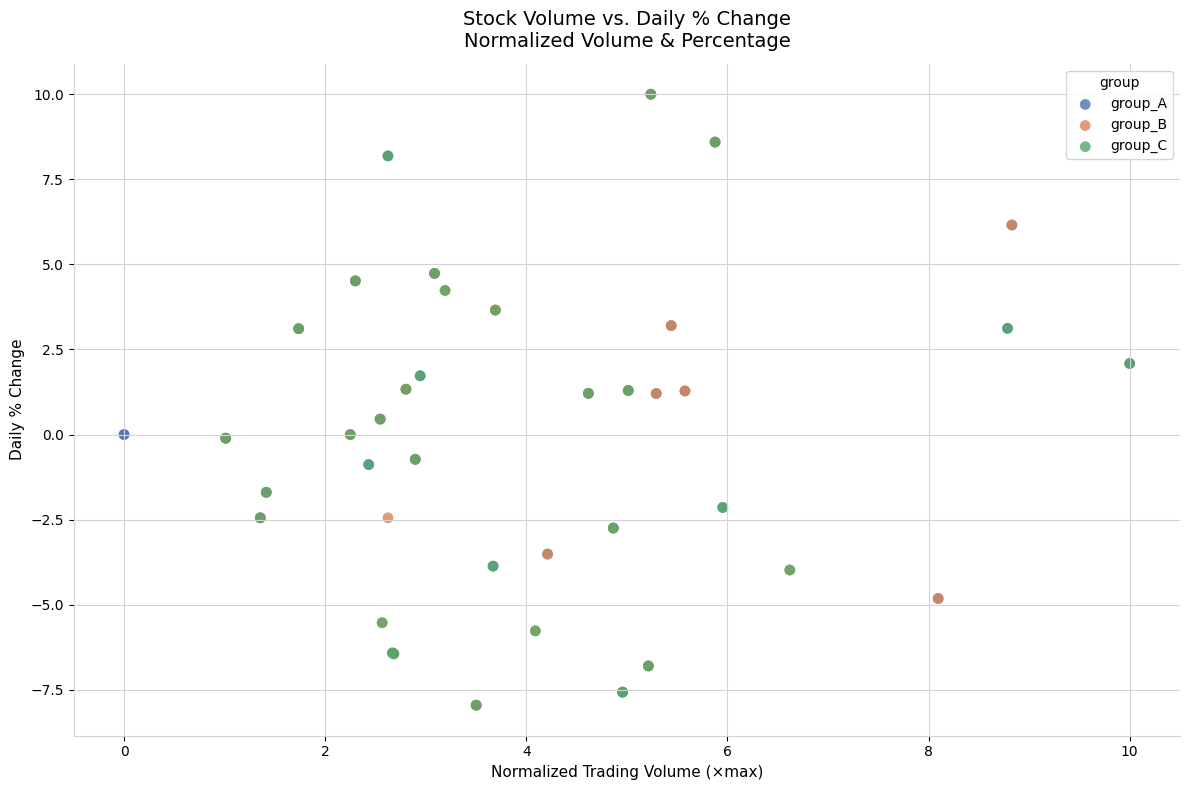

What are all the series names shown in the legend?

group_A, group_B, group_C